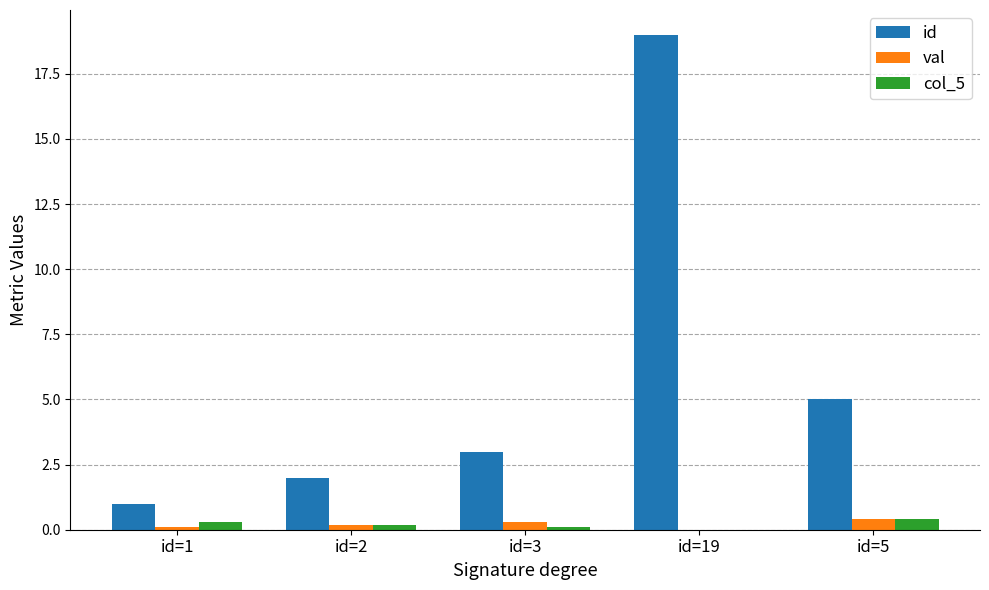

Which series has the largest total across all categories?

id